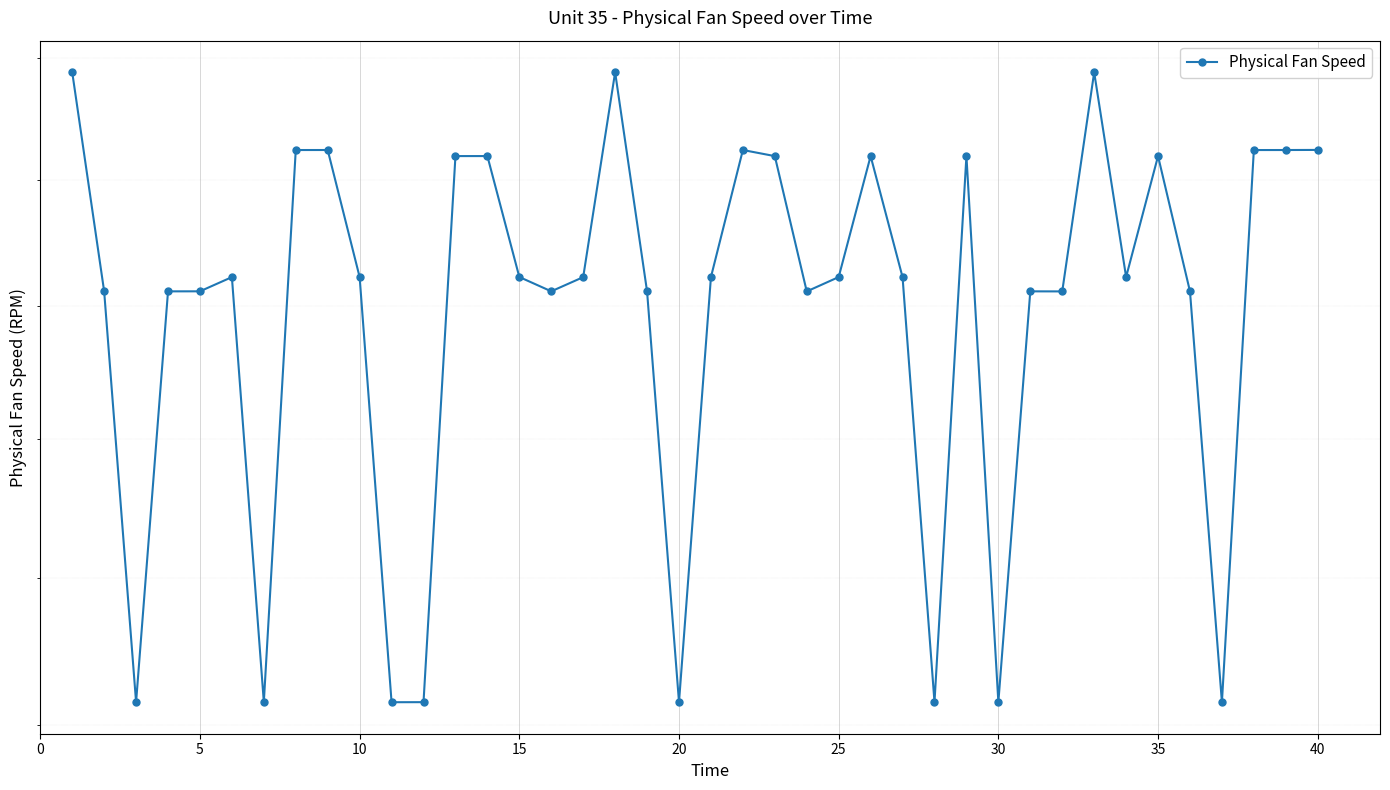

What is the greatest value displayed?

2388.2